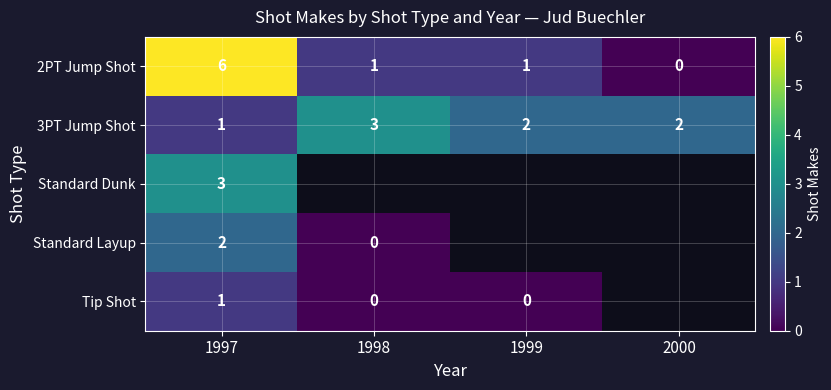

What is the total value across all series at 1997?

13